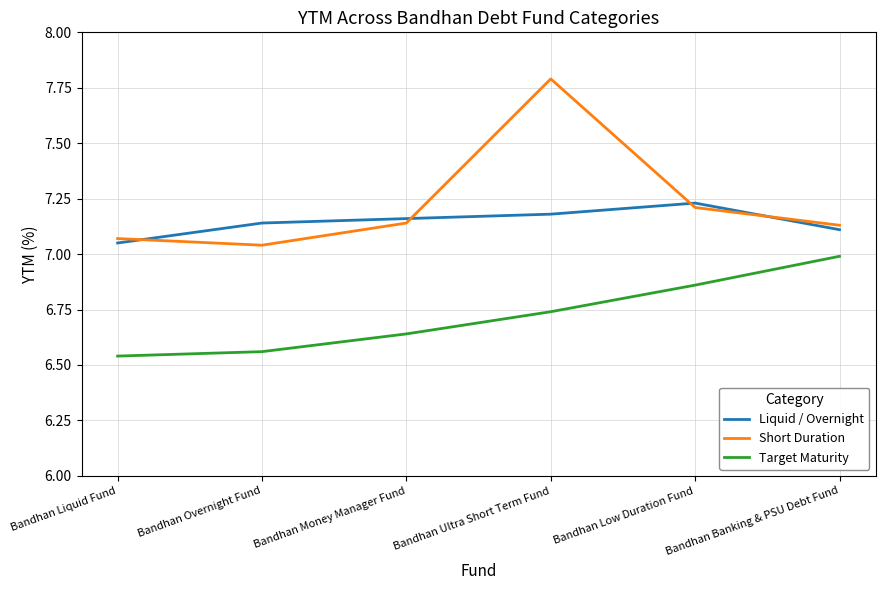

Rank the series by their average value, from highest to lowest.

Short Duration, Liquid / Overnight, Target Maturity